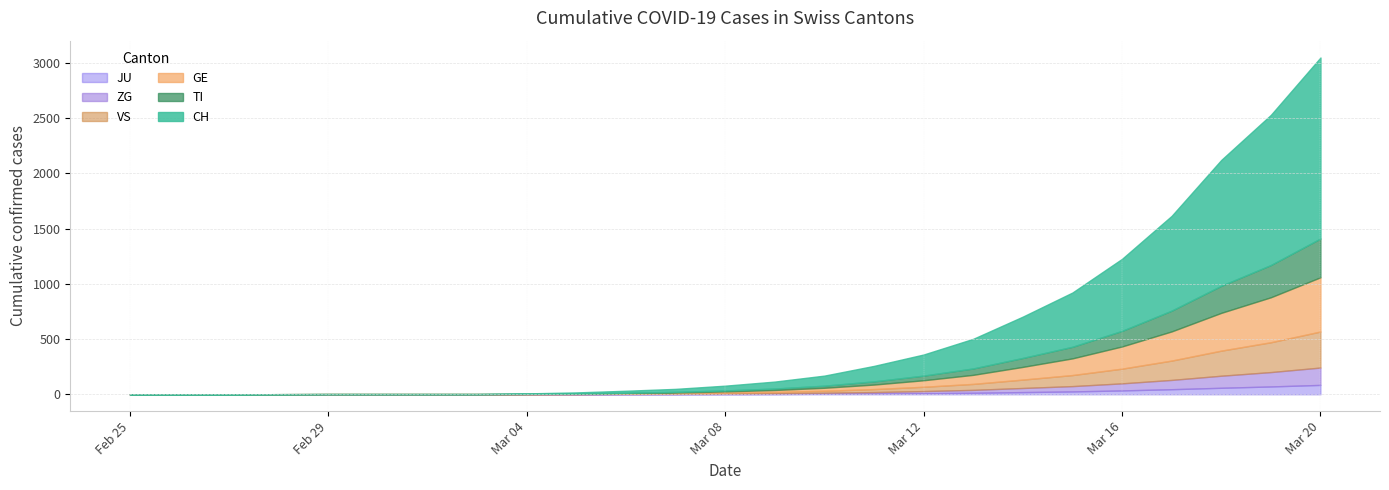

Is the value of JU at 2020-03-10 greater than the value of ZG at 2020-03-08?

Yes